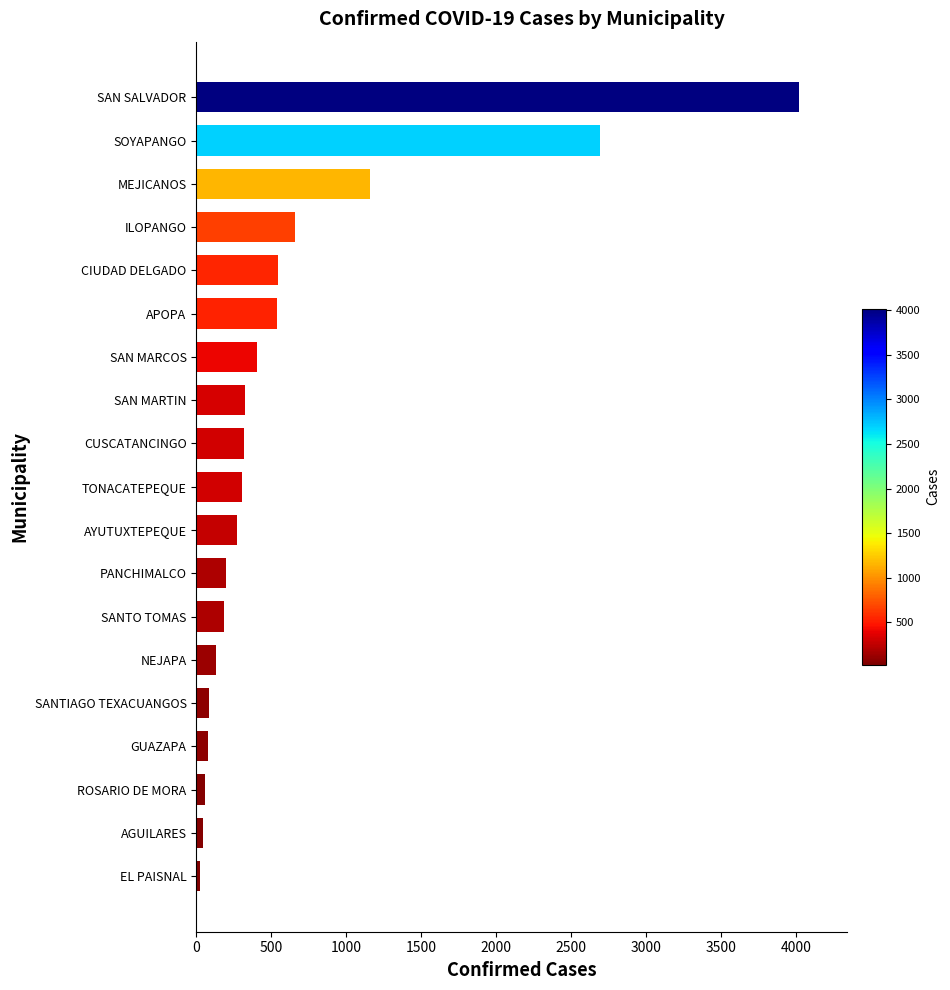

What is the greatest value displayed?

4015